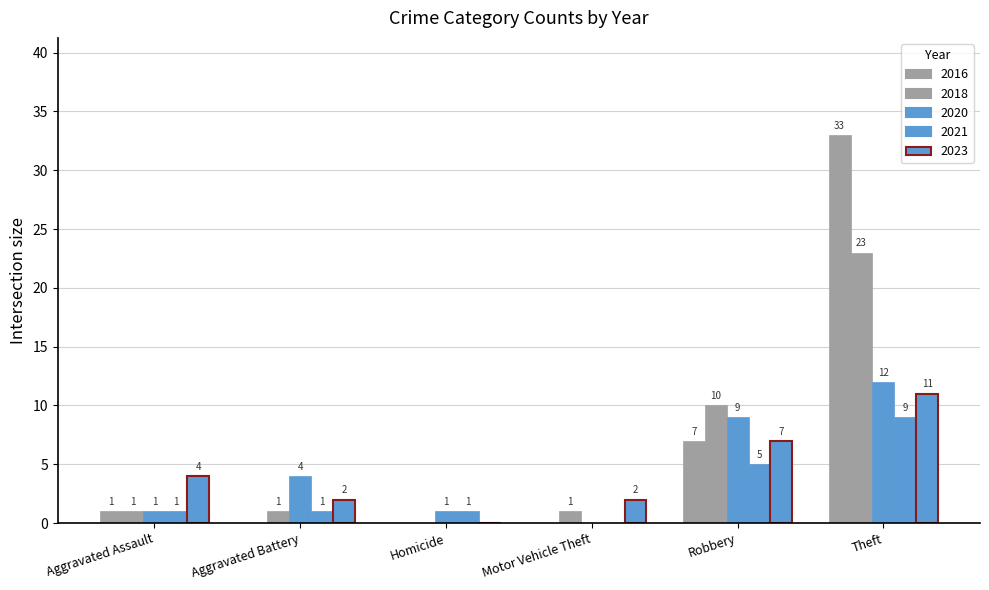

What is the sum of the 2020 values at Aggravated Battery and Motor Vehicle Theft?

4